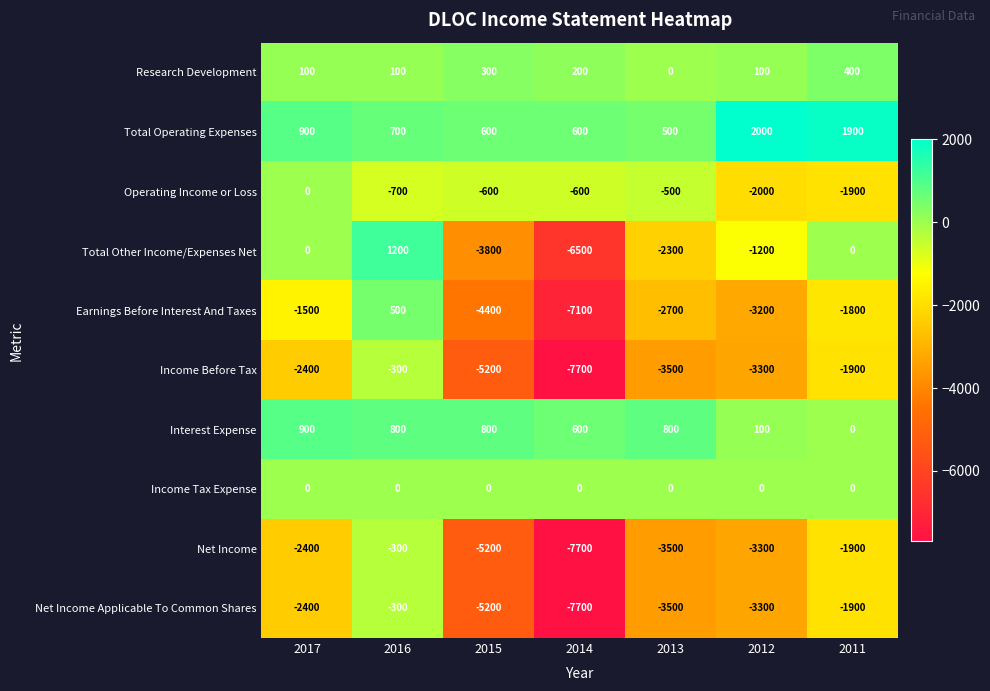

What is the difference between the highest and lowest values at 2016?

1900